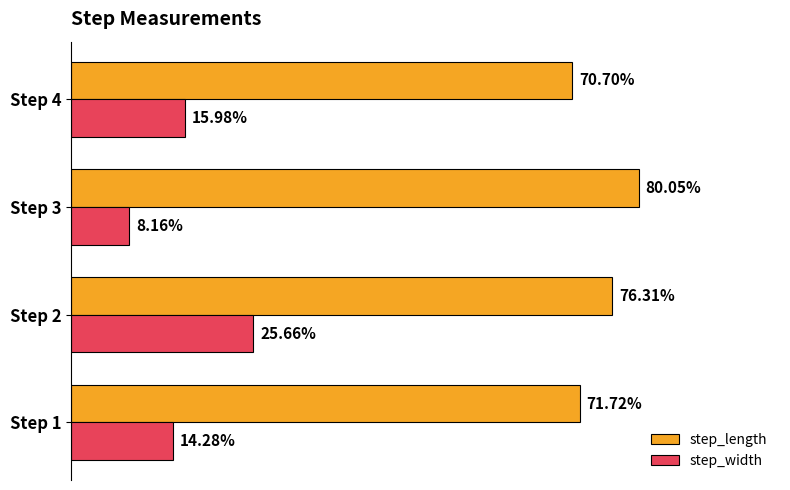

What are all the series names shown in the legend?

step_length, step_width